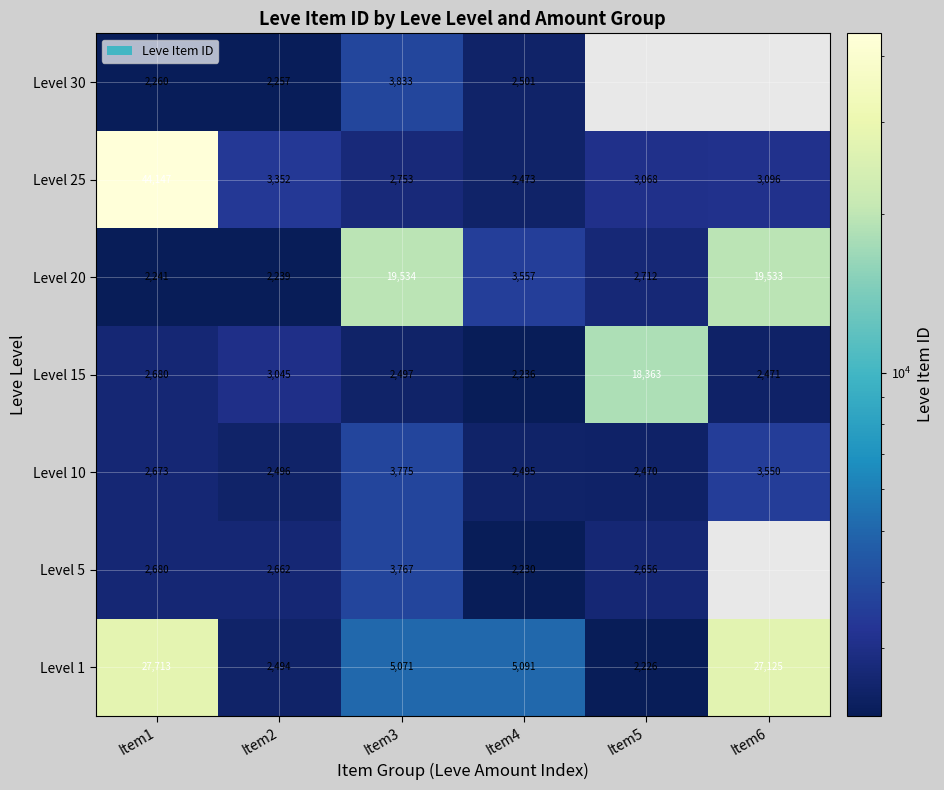

What is the sum of the Level 1 values at Item6 and Item5?

29351